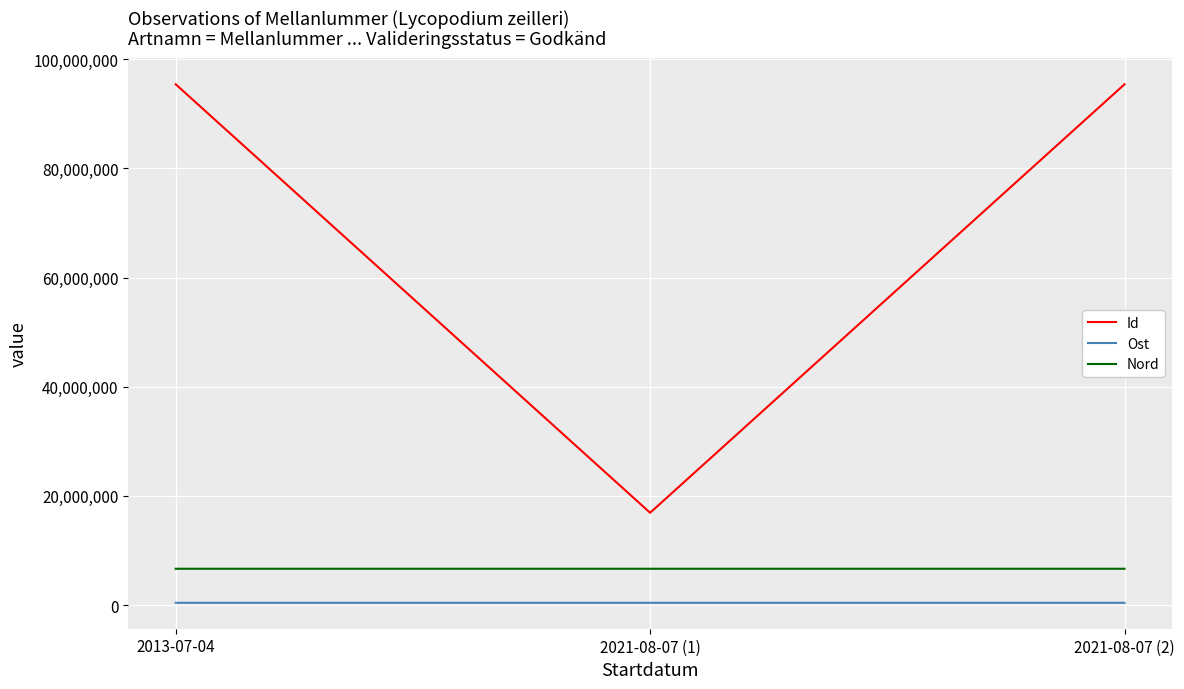

Is the value of Ost at 2021-08-07 (2) greater than the value of Nord at 2021-08-07 (1)?

No